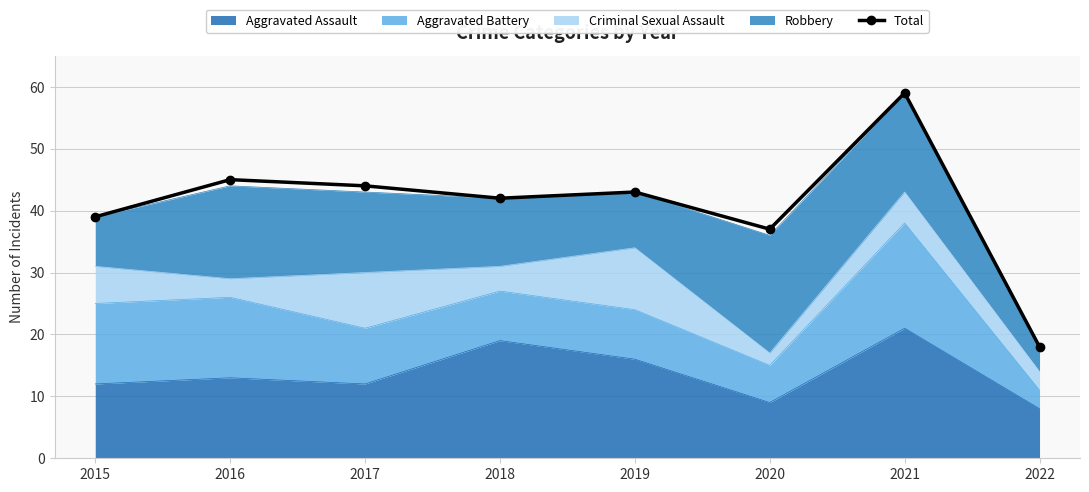

What value does the data have at 2019?

43